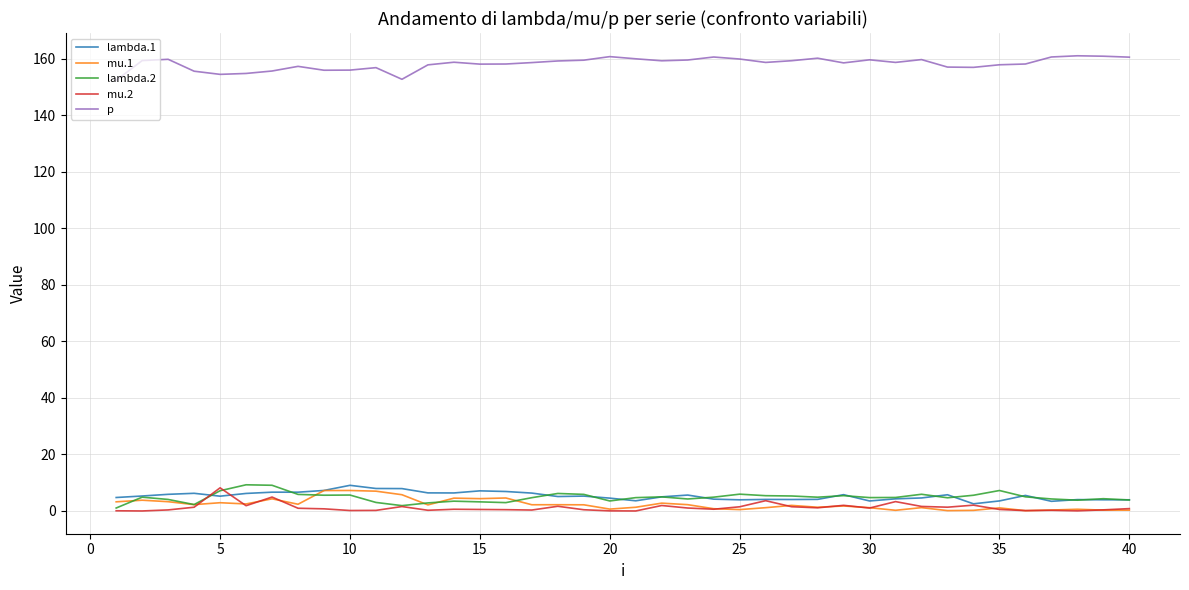

True or false: lambda.1 and p intersect in this chart.

False